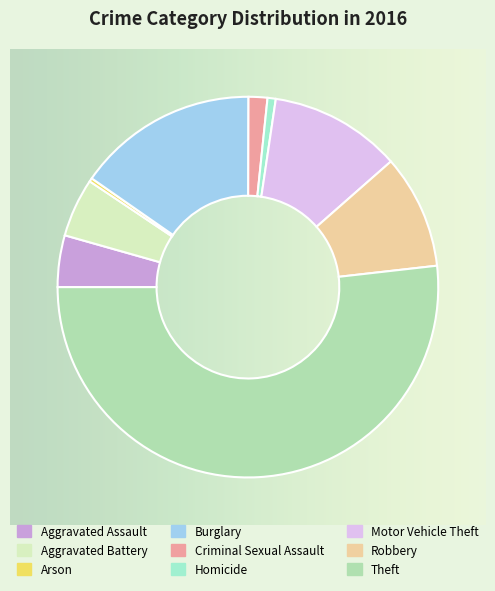

How many segments does this pie chart have?

9